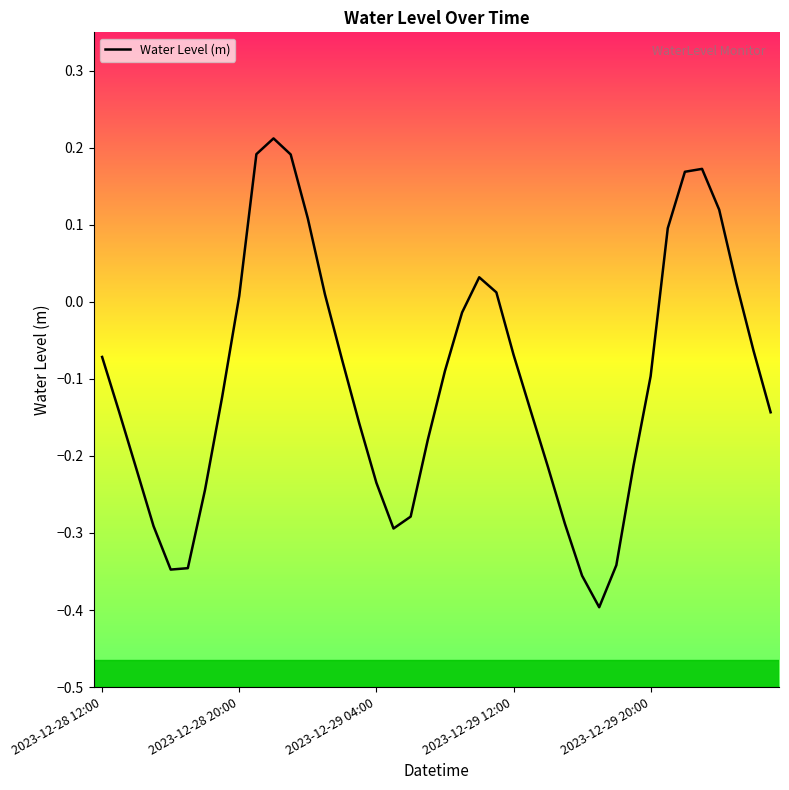

What is the difference between the maximum and minimum values?

0.6